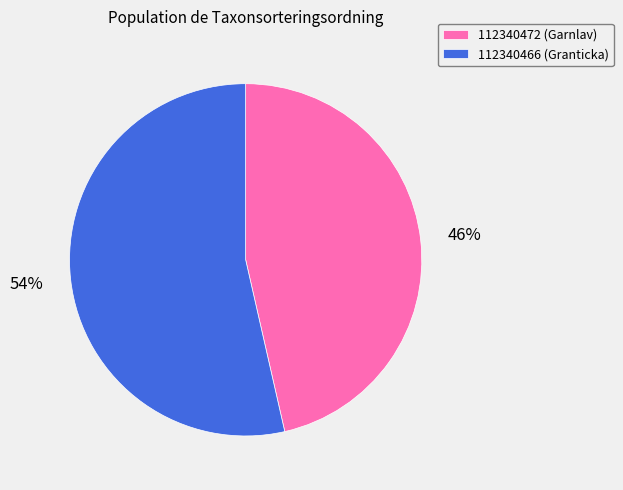

Is there a majority slice in this chart?

Yes